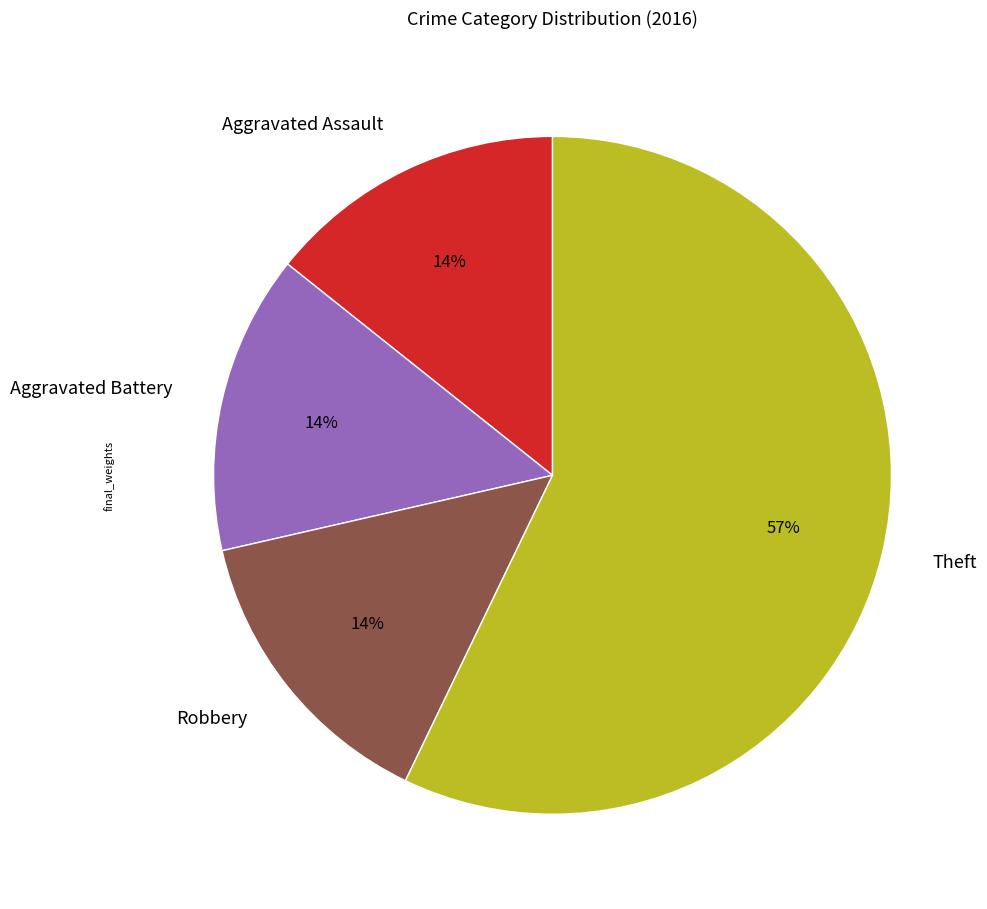

What is the largest slice in the pie chart?

Theft